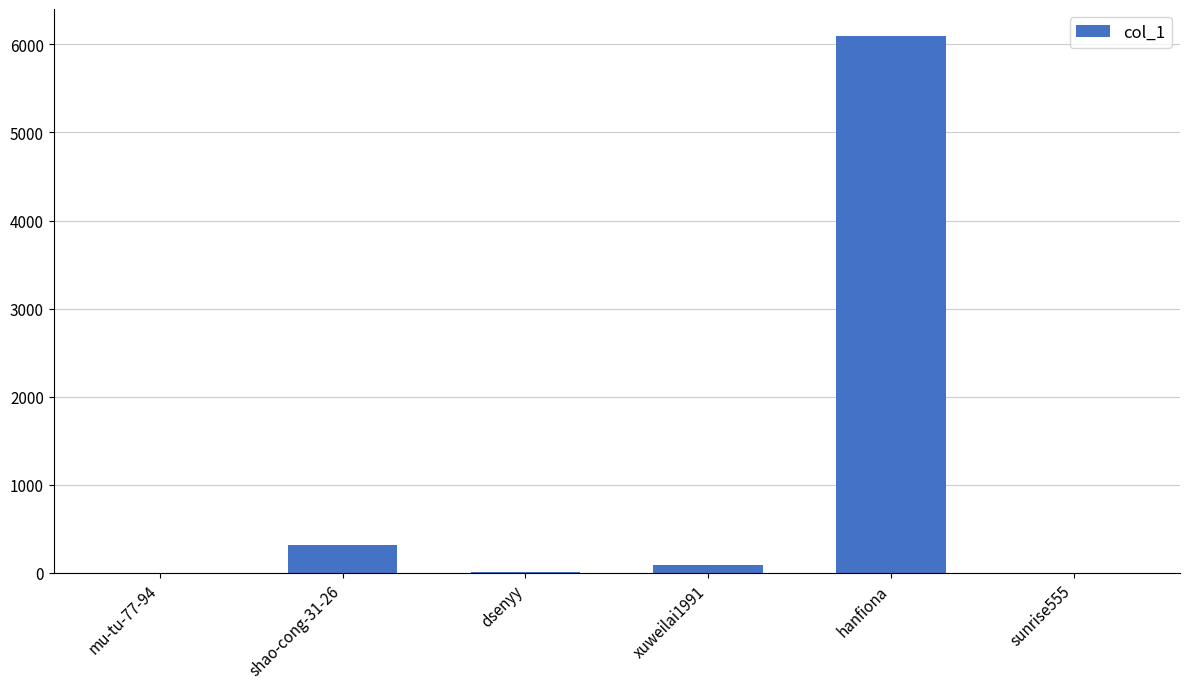

At which label does the data first exceed 95?

shao-cong-31-26